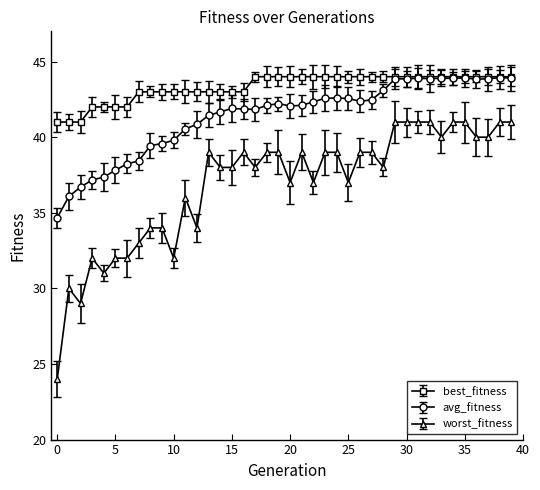

Which series has the largest total across all categories?

best_fitness